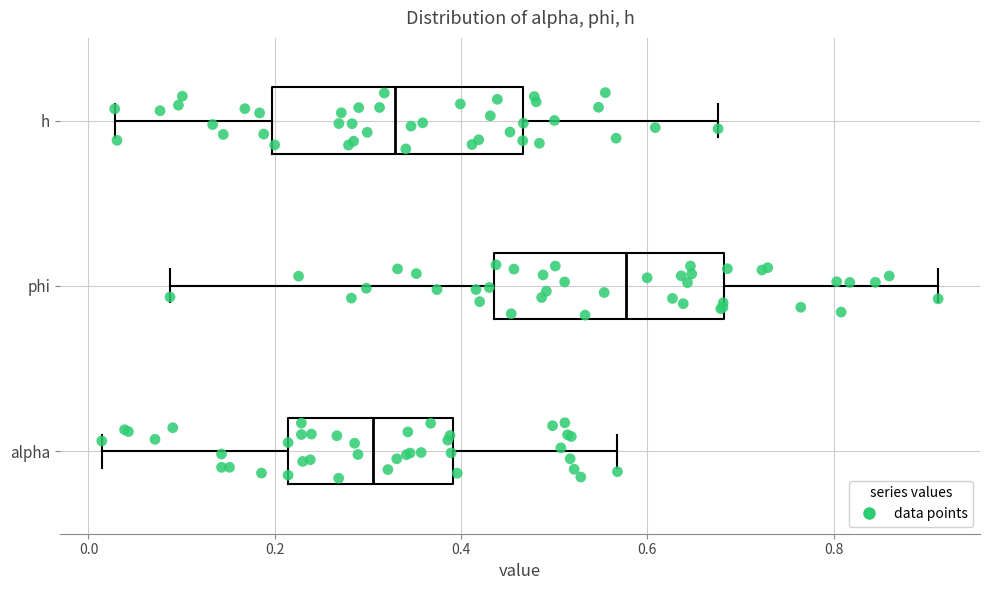

Which box is the widest, from its left edge to its right edge?

h